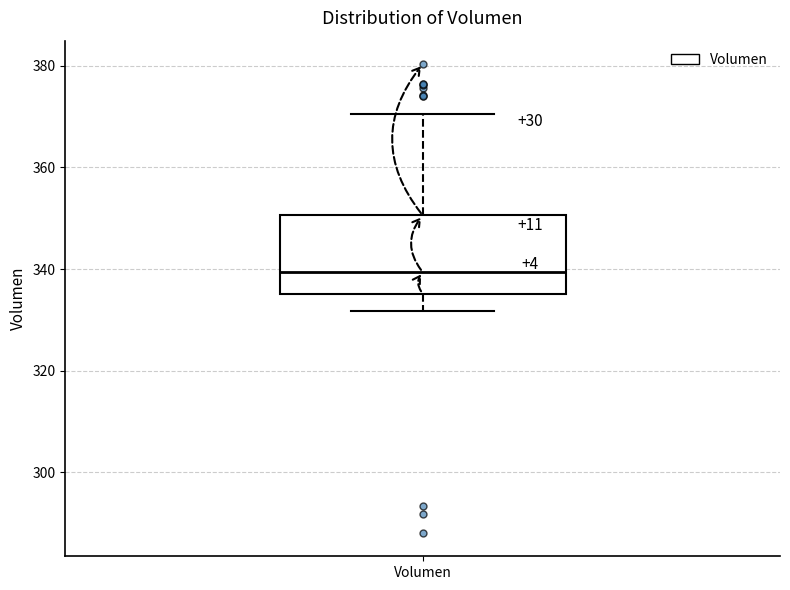

Where is the lower edge of the box for Volumen on the y-axis? The values are not printed on the chart, so give them approximately, as read against the axis.

336